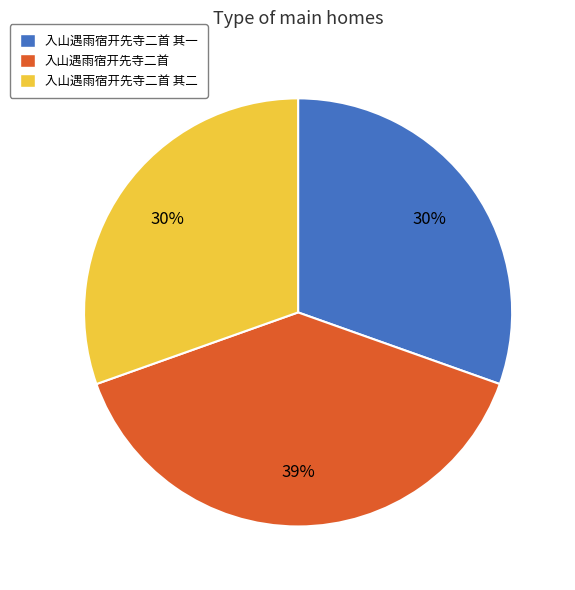

Which slice is the largest?

入山遇雨宿开先寺二首